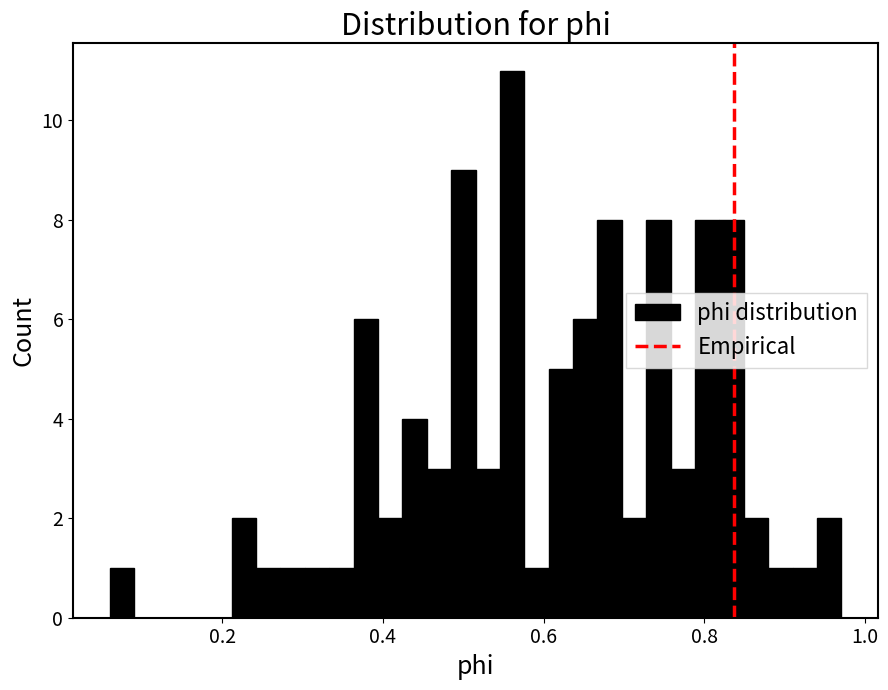

Around what value on the x-axis is the tallest bar? Give the approximate position of its centre, as read against the axis.

0.56